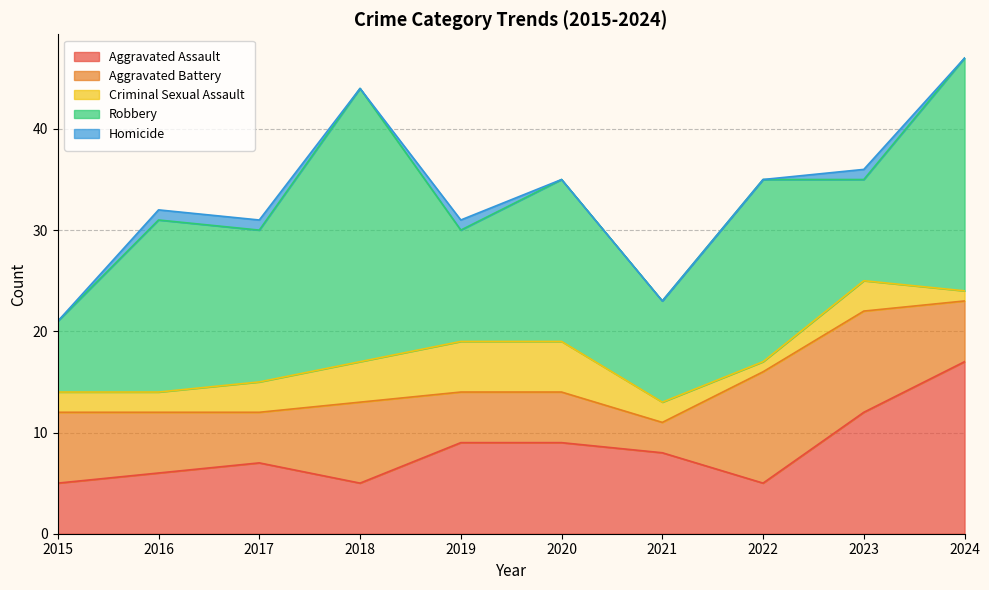

What is the difference between the Robbery values at 2020 and 2016?

1